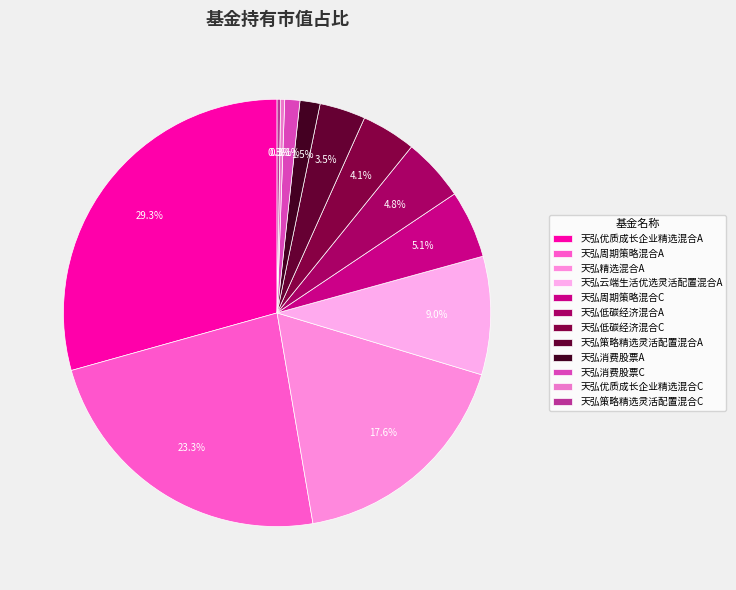

How many slices are in this pie chart?

12